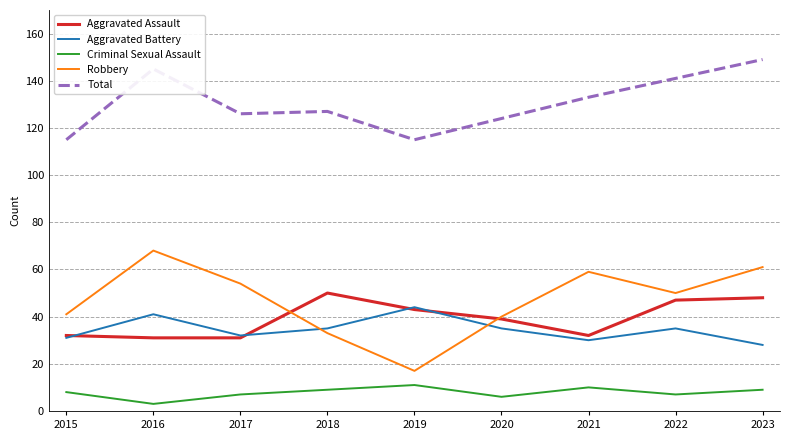

What is the sum of the Aggravated Battery values at 2017 and 2019?

76